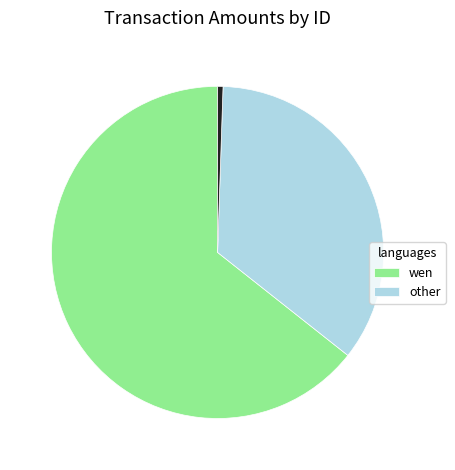

Does any single category account for the majority?

Yes